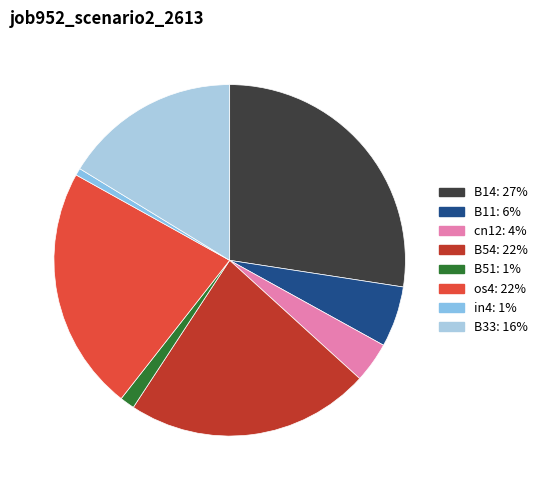

What is the total percentage of B33 and B14?

43.7%